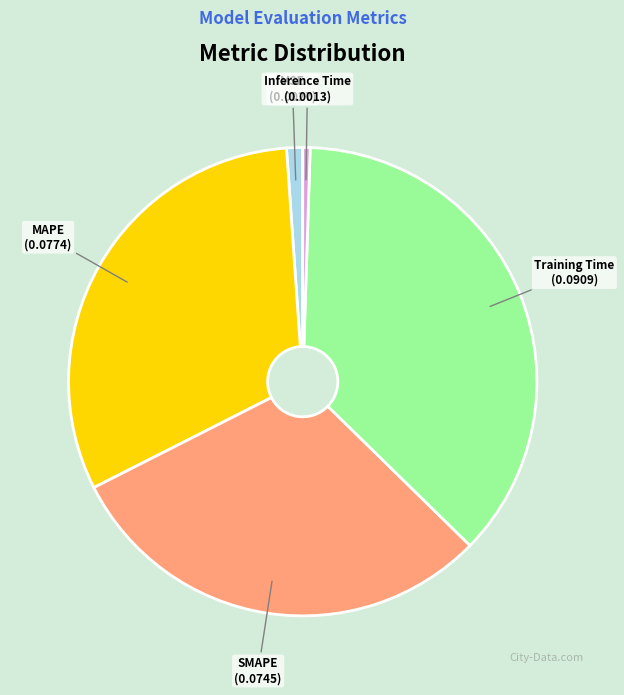

True or false: SMAPE accounts for 21% of the total.

False